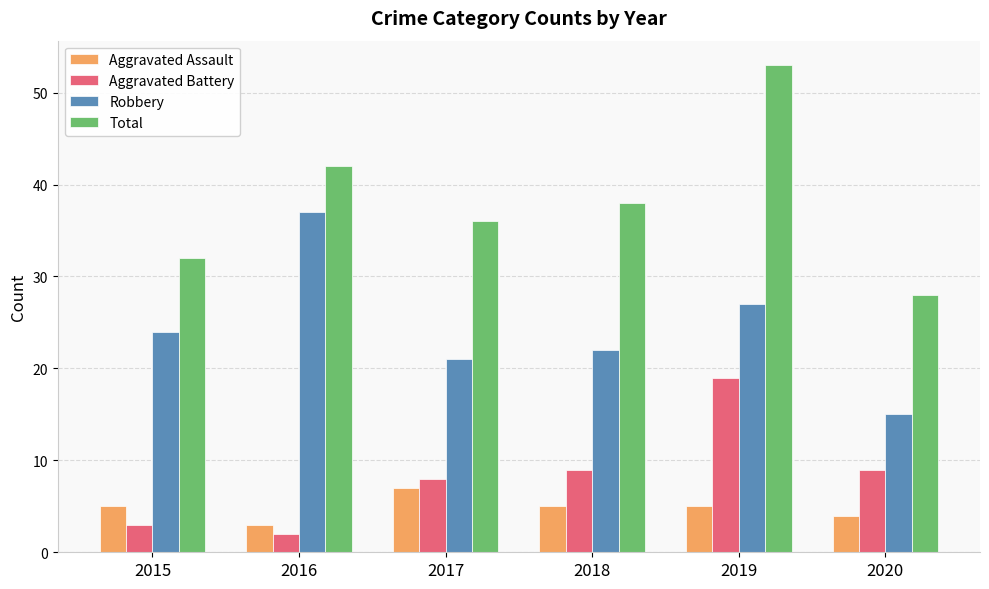

What is the highest value of the Total series?

53